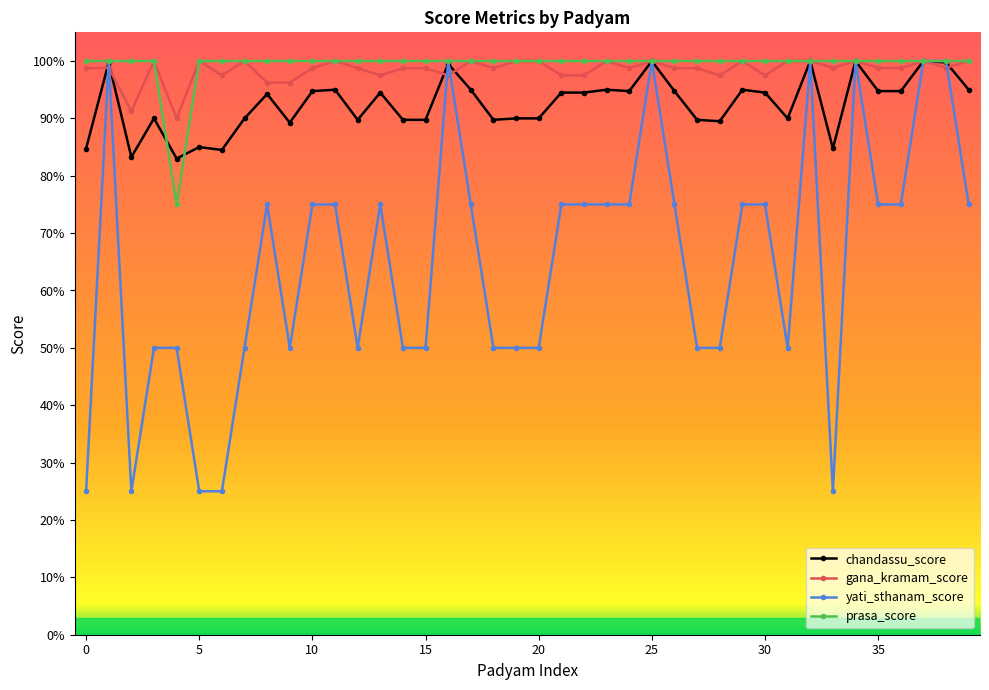

Is this an area chart (filled region under the line)?

No